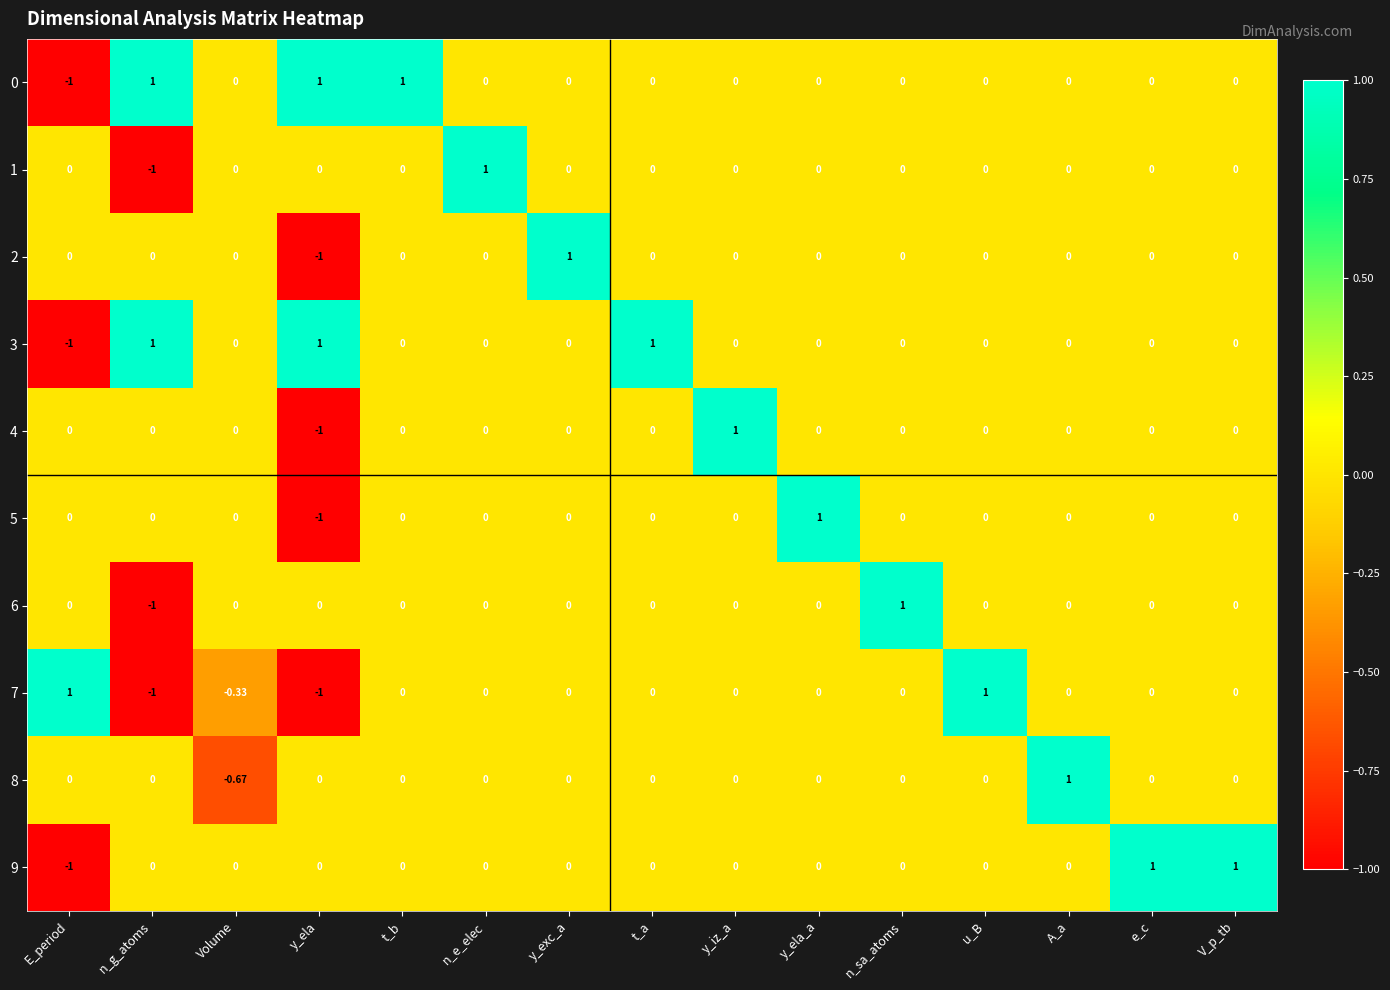

What is the spread (max minus min) of values at n_g_atoms?

2.0